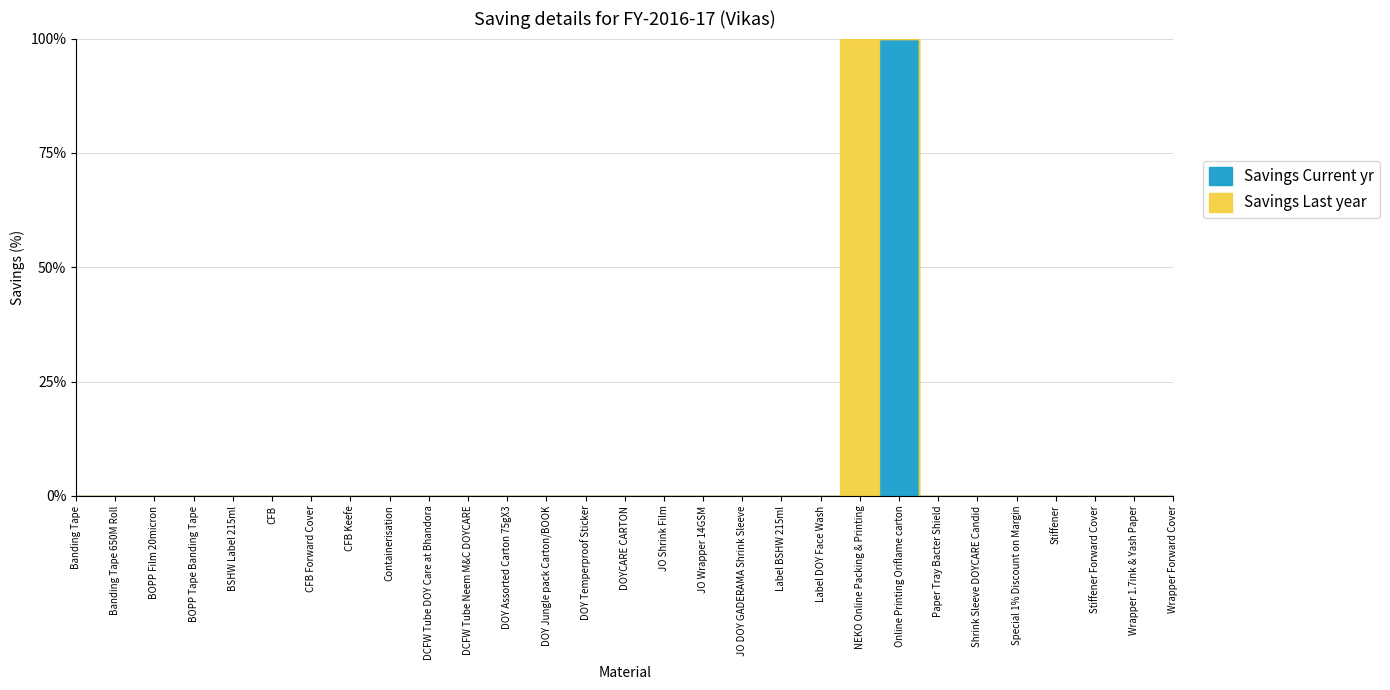

Between CFB Keefe and DCFW Tube DOY Care at Bhandora, which is larger?

CFB Keefe